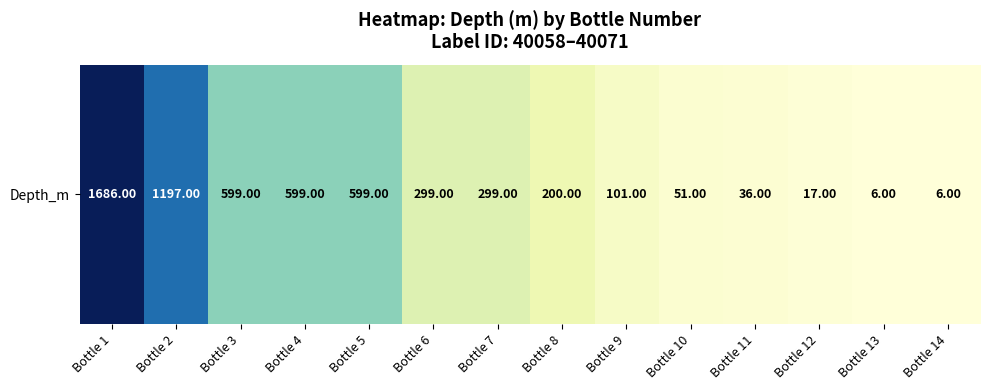

Approximately how many times larger is the value at Bottle 3 compared to Bottle 4?

1.0